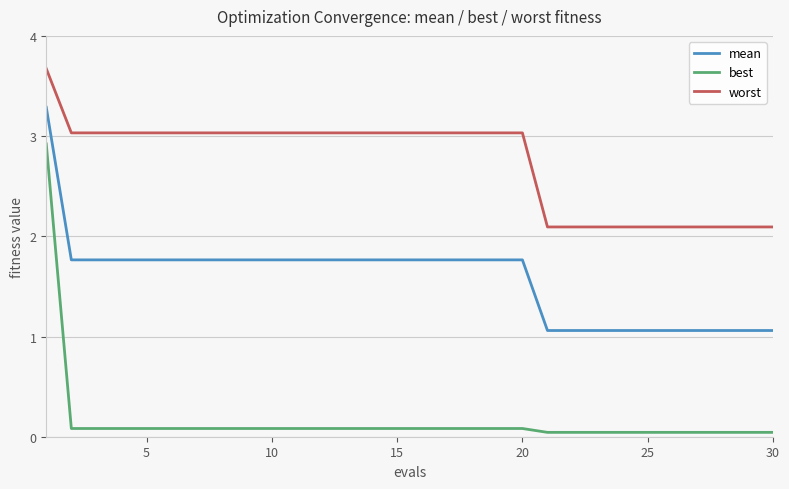

Which series has the largest range (max minus min)?

best